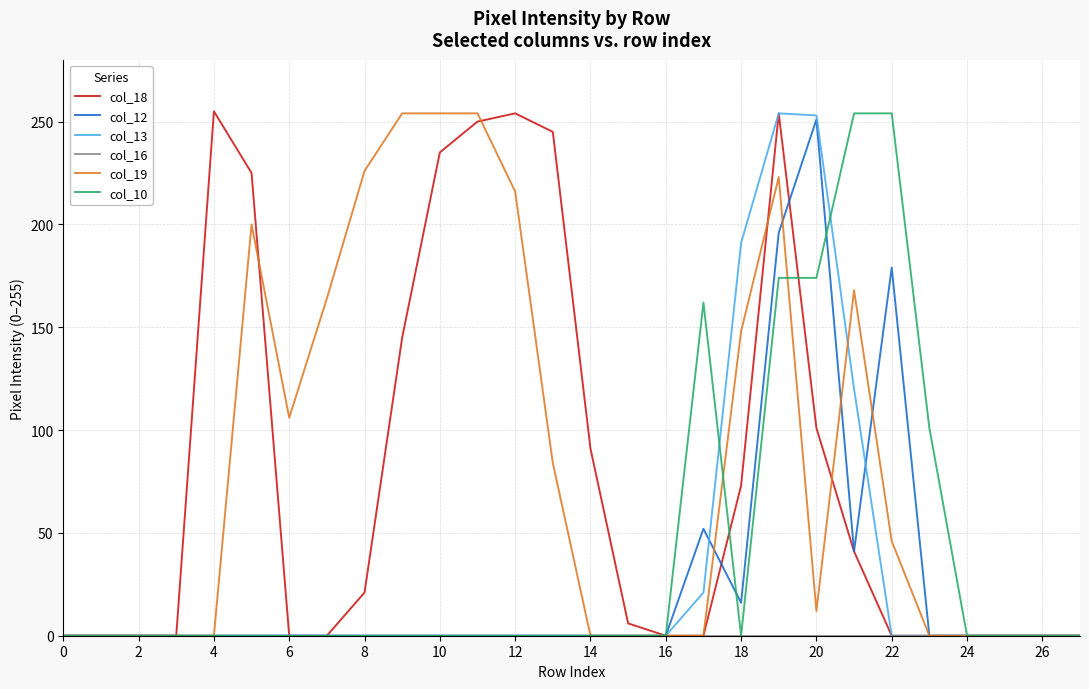

Which series has the largest range (max minus min)?

col_18